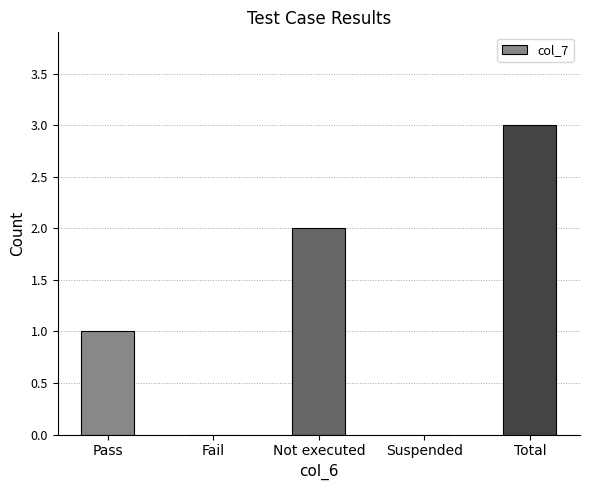

What is the change in value from Pass to Total?

+2